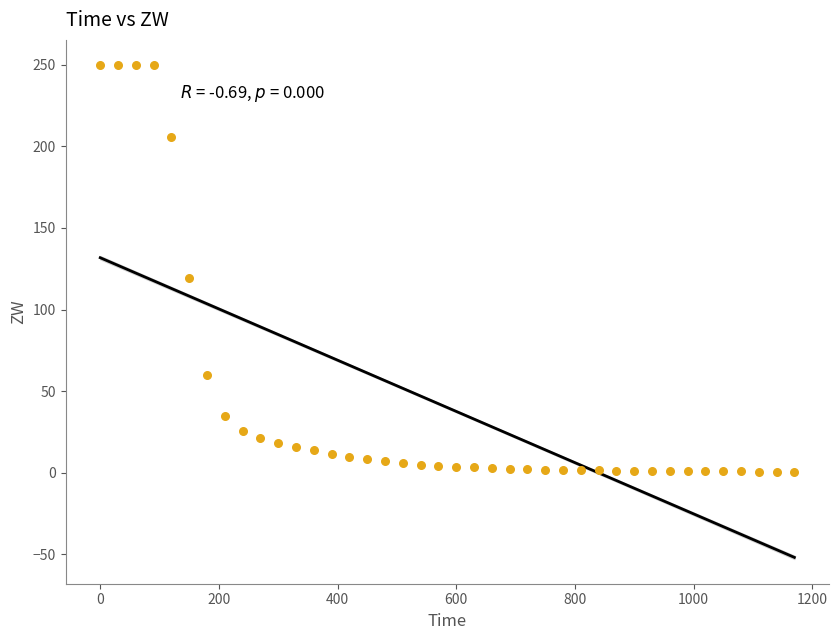

What Y value in the scatter plot is closest to 125?

119.5